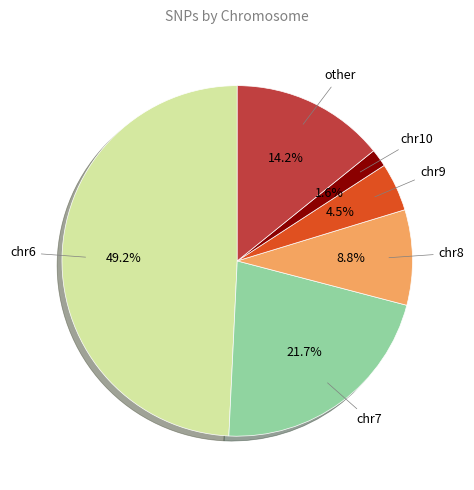

Is there any slice that represents more than half of the pie?

No